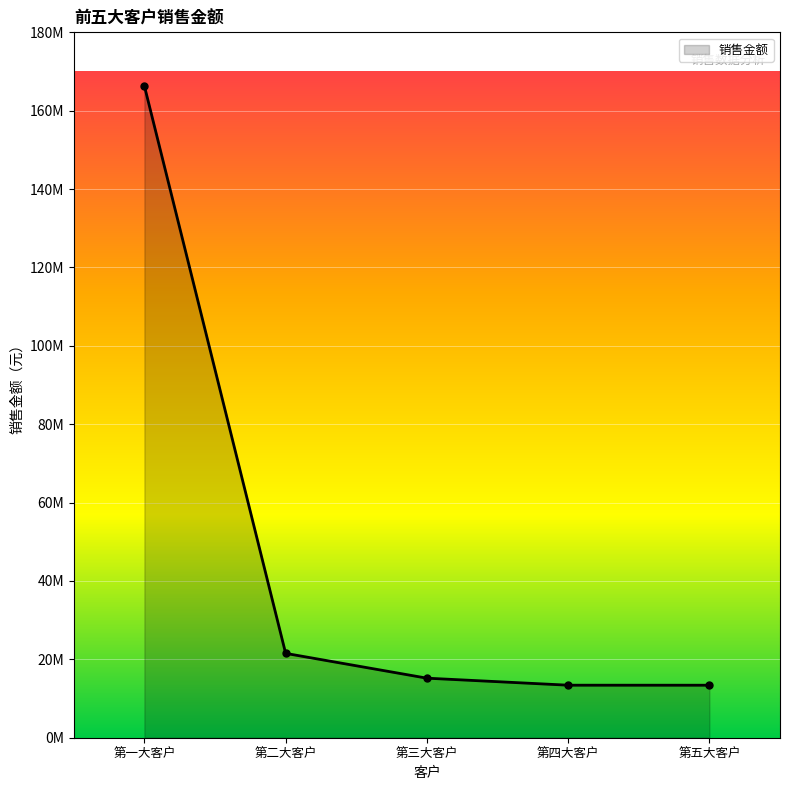

Reading left to right, extract all data points from this chart.

166307051.2	21524784.9	15196342.0	13404265.3	13398812.1